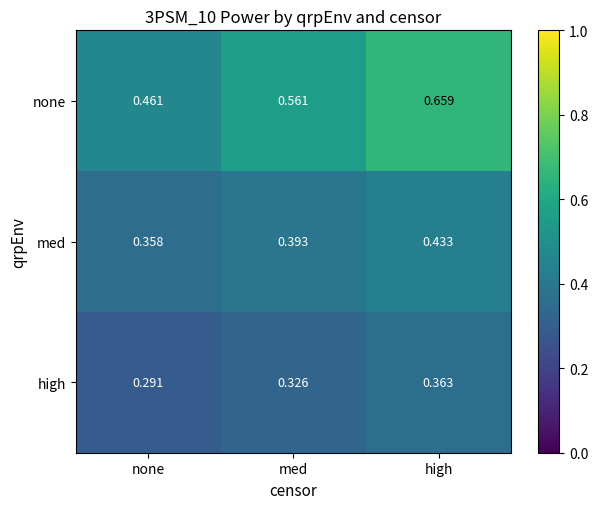

Which series has the widest spread of values?

none